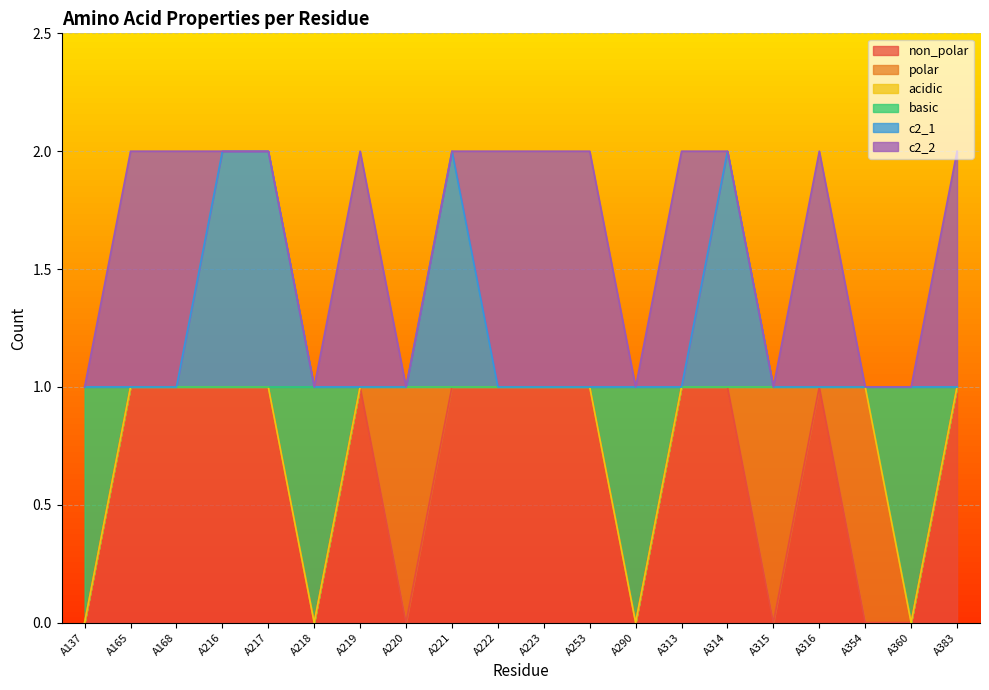

What is the value of the basic point at the 12th from the left?

1